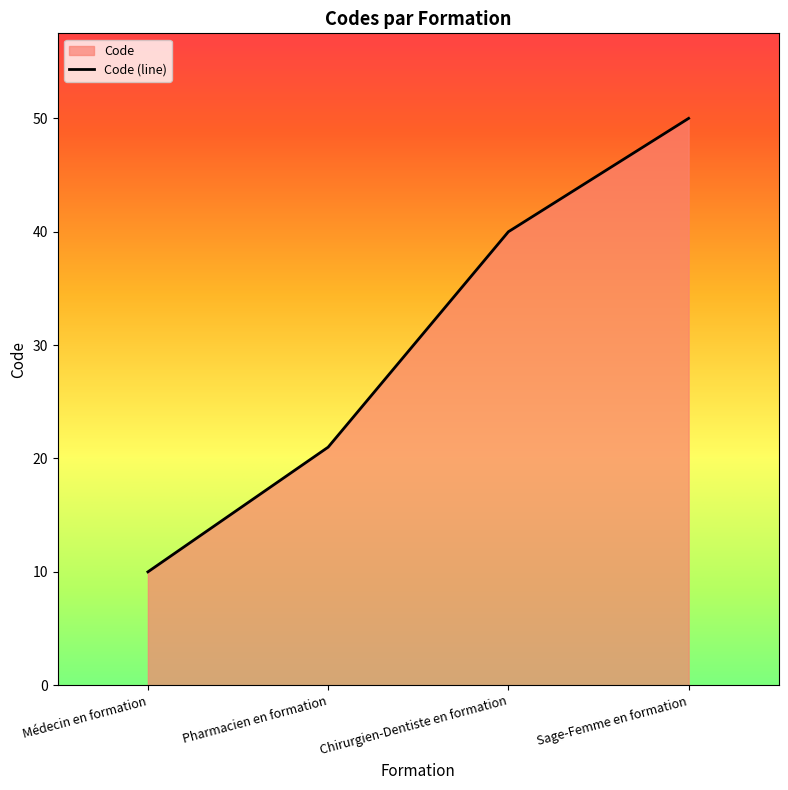

Reading right to left, list all the values displayed in this chart.

Sage-Femme en formation=50	Chirurgien-Dentiste en formation=40	Pharmacien en formation=21	Médecin en formation=10